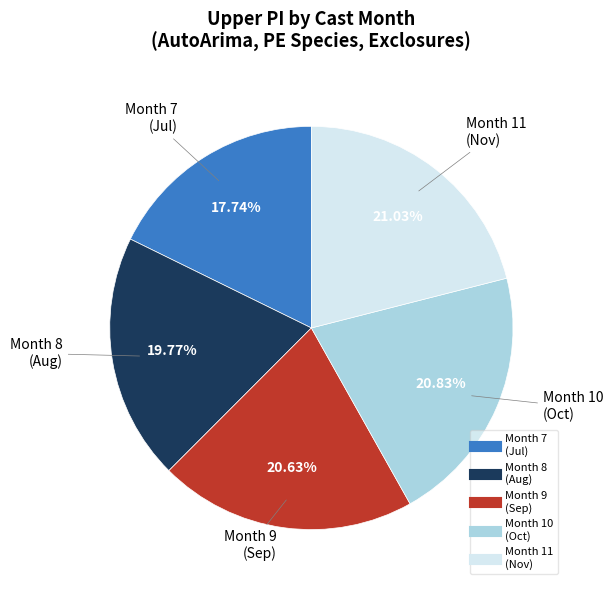

How many slices are in this pie chart?

5